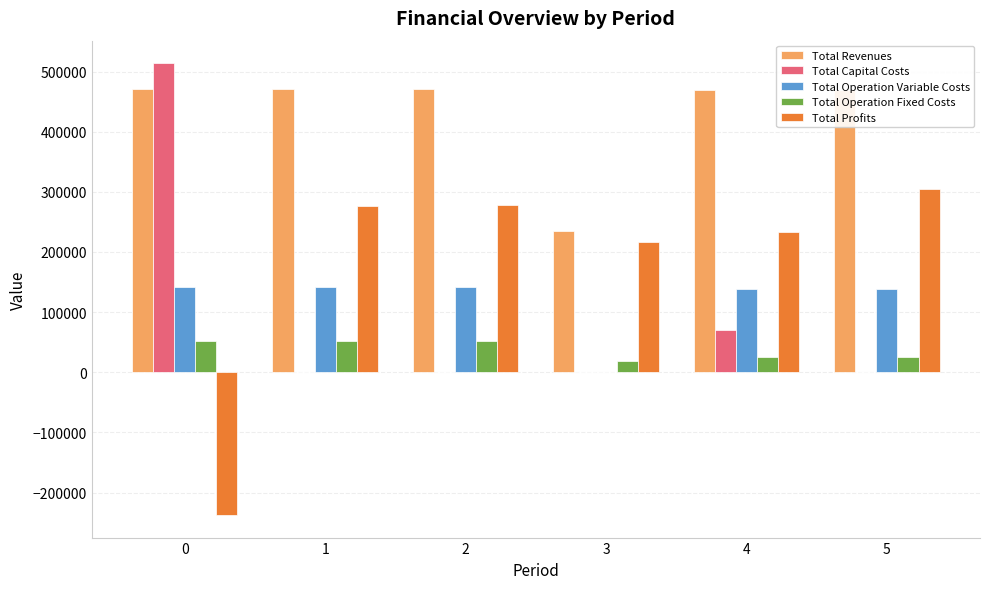

What is the maximum value shown in the chart?

513760.0